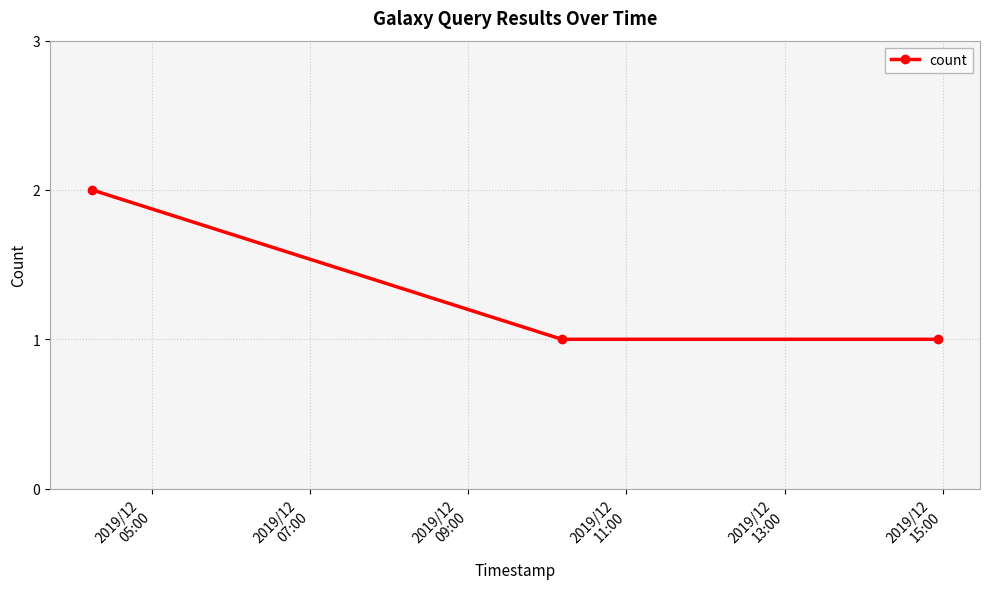

What is the sum of all values?

4